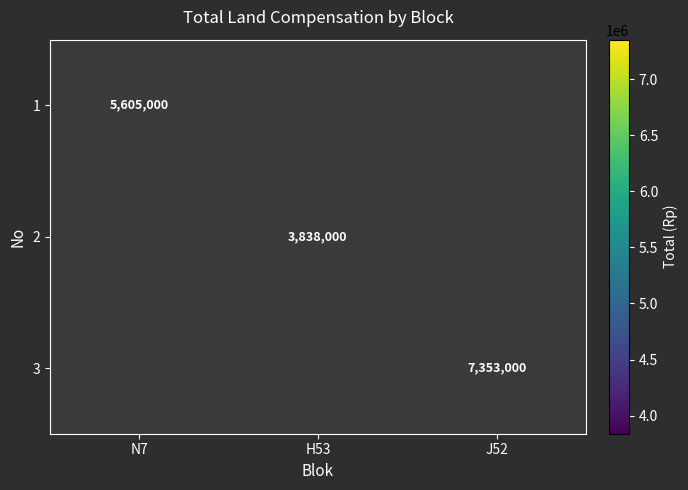

The 3 series shows 3296324 at J52. True or false?

False